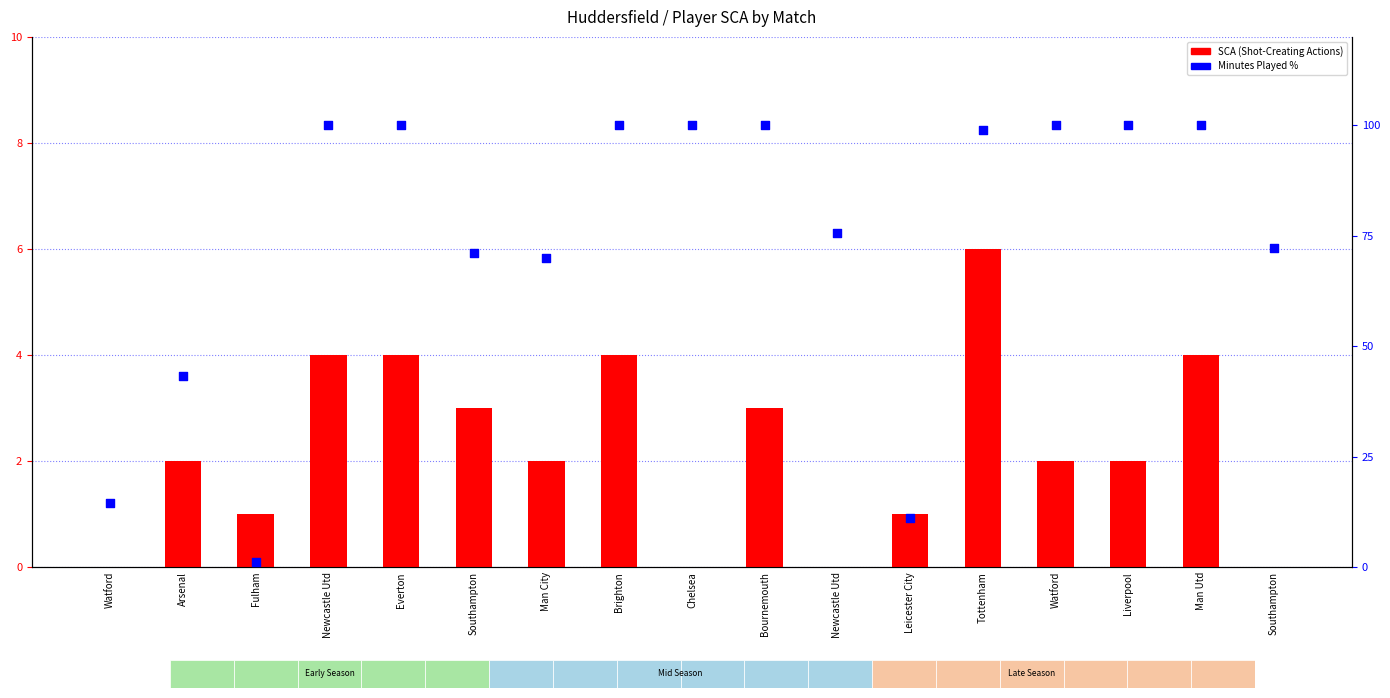

What is the total value across all series at Brighton?

104.0